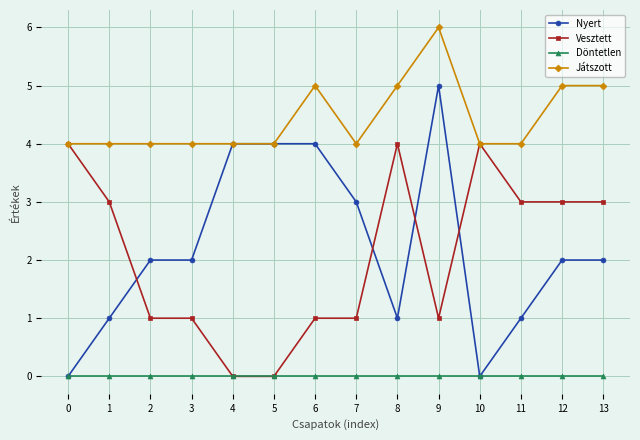

What is the difference between the Nyert values at 7 and 9?

2